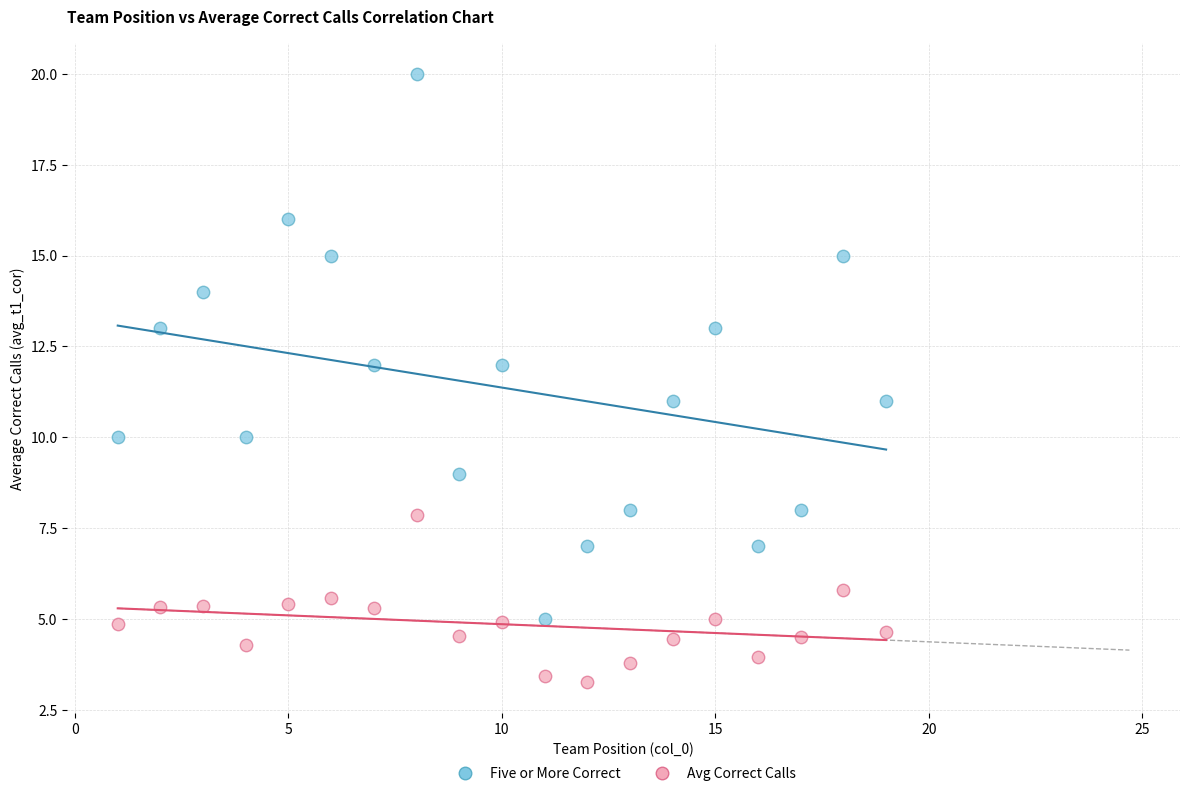

Which series has the largest Y range (max minus min)?

Five or More Correct